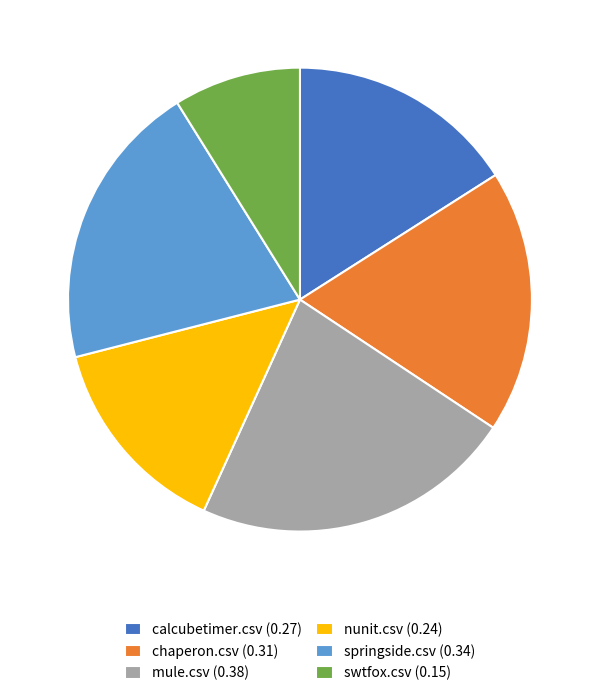

Rank the categories by value from highest to lowest.

mule.csv, springside.csv, chaperon.csv, calcubetimer.csv, nunit.csv, swtfox.csv